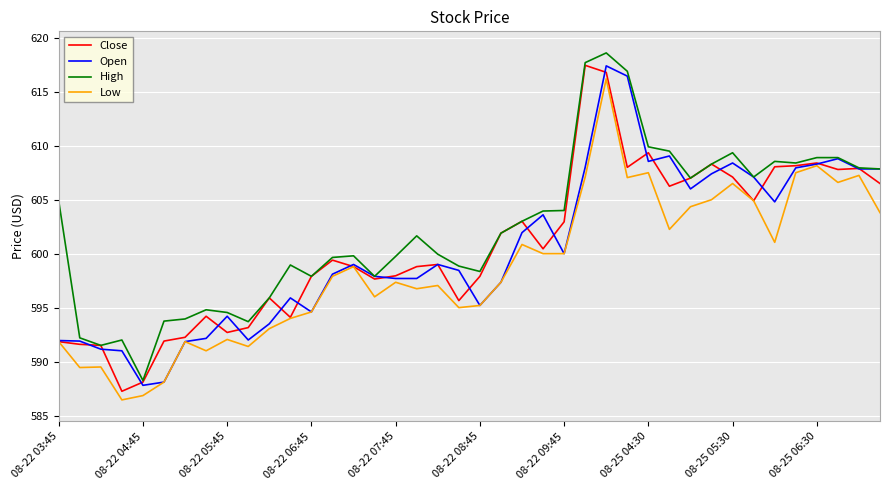

Which series has the largest total across all categories?

High